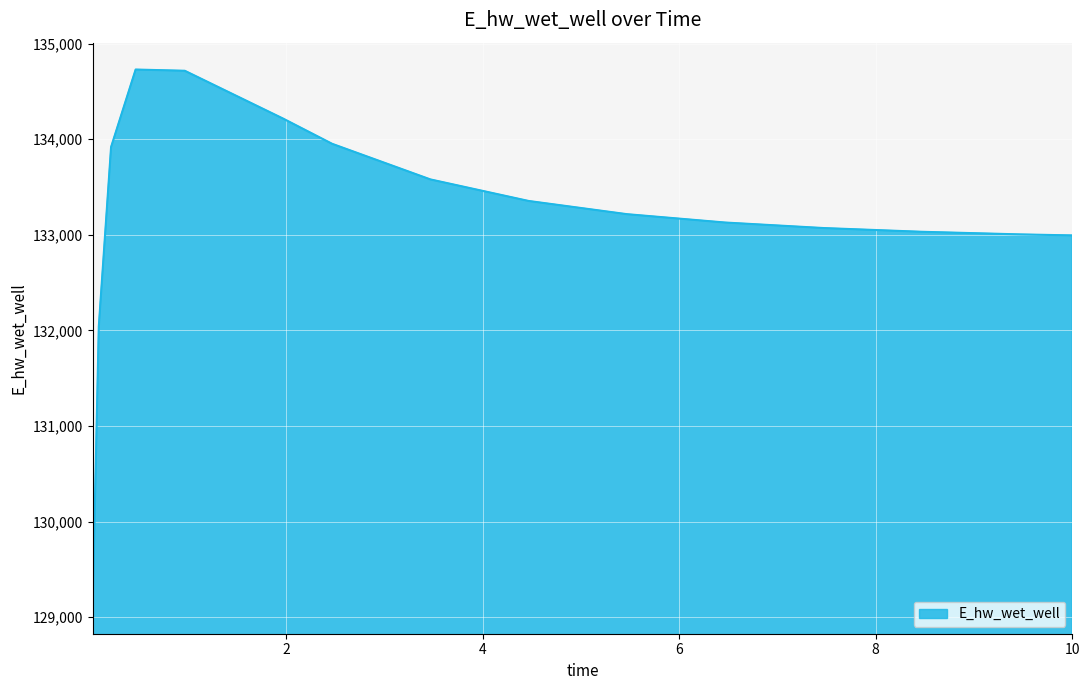

What is the difference between the maximum and minimum values?

5621.2